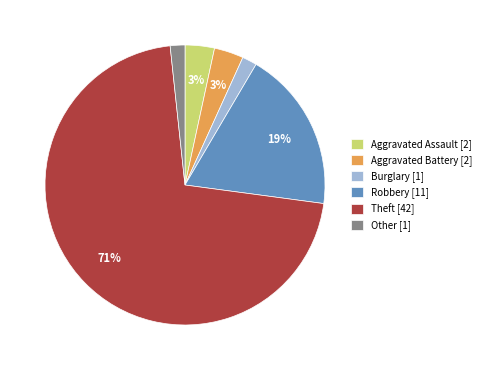

What is the largest slice in the pie chart?

Theft